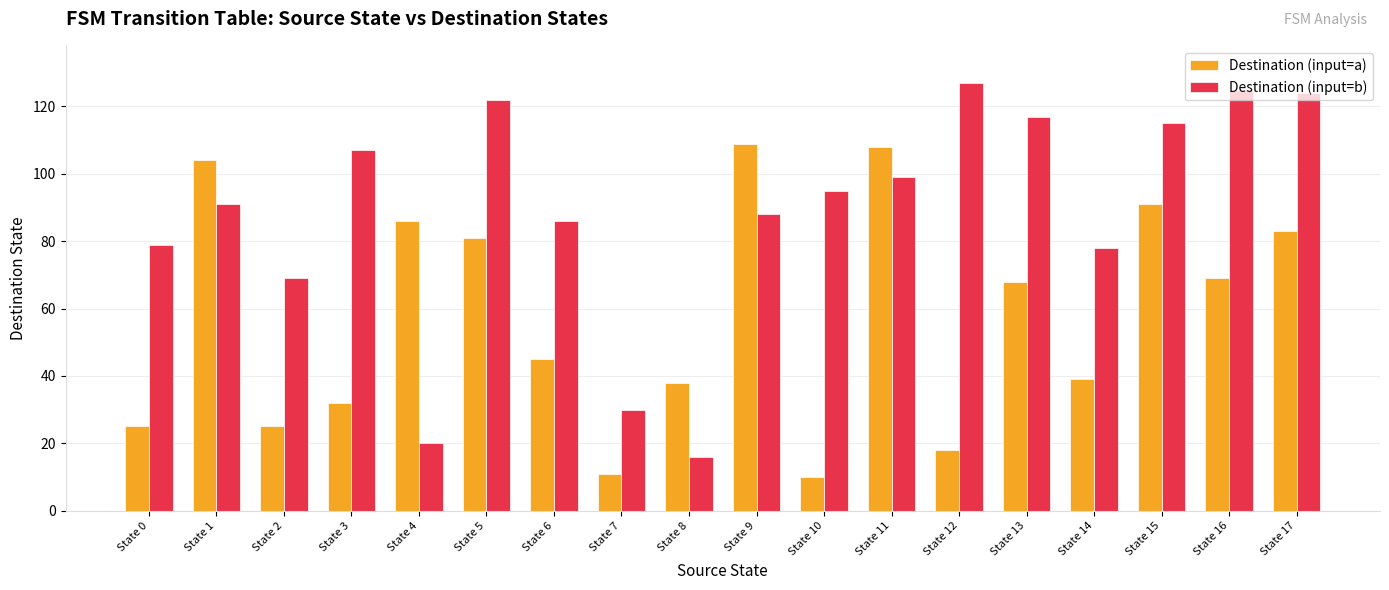

Is the value of Destination (input=a) at State 4 greater than the value of Destination (input=b) at State 10?

No